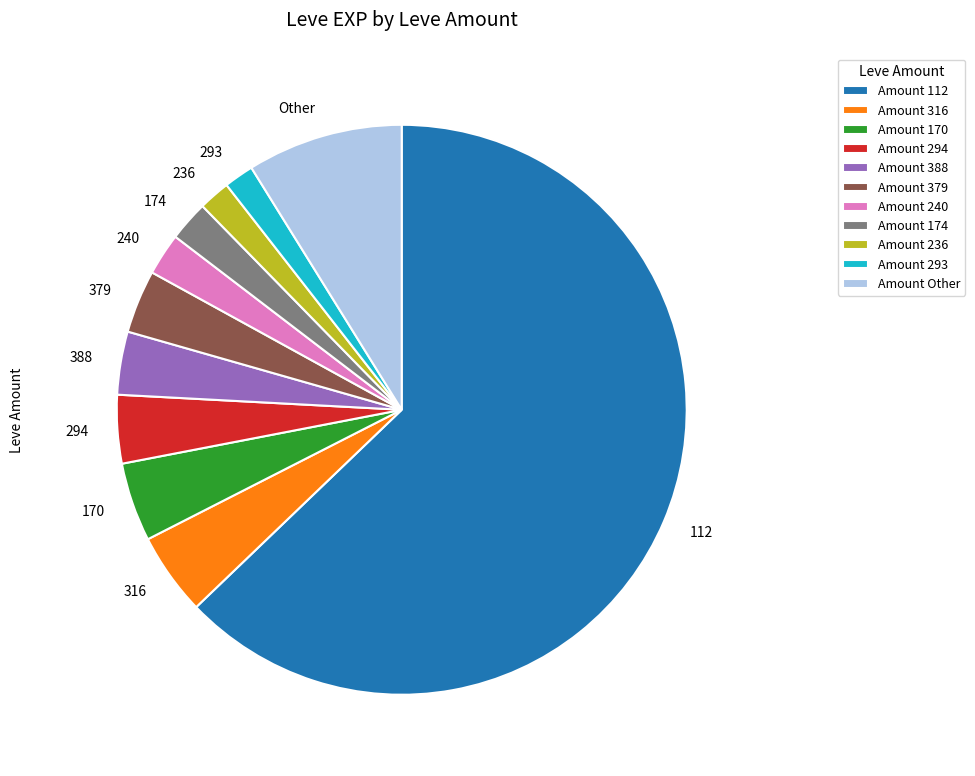

The 240 slice represents 2% of the pie. True or false?

True